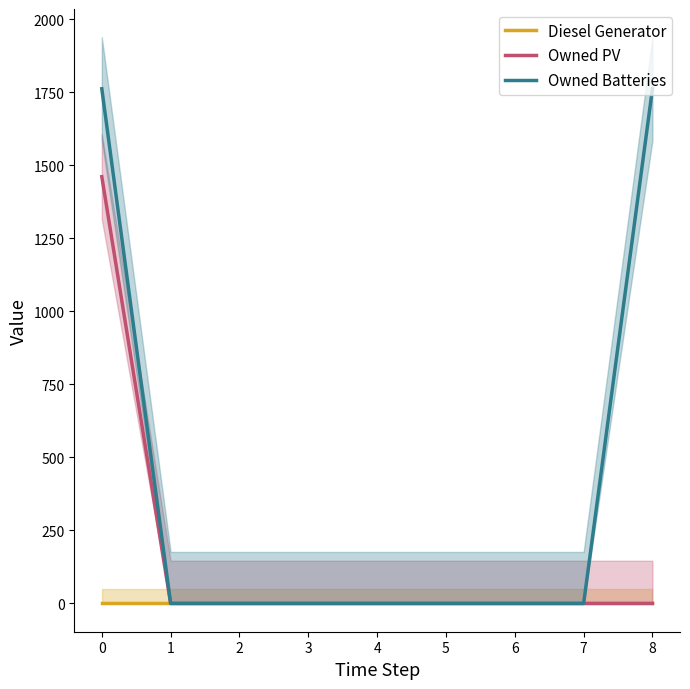

The value of Owned Batteries at 0 is 1762. True or false?

True